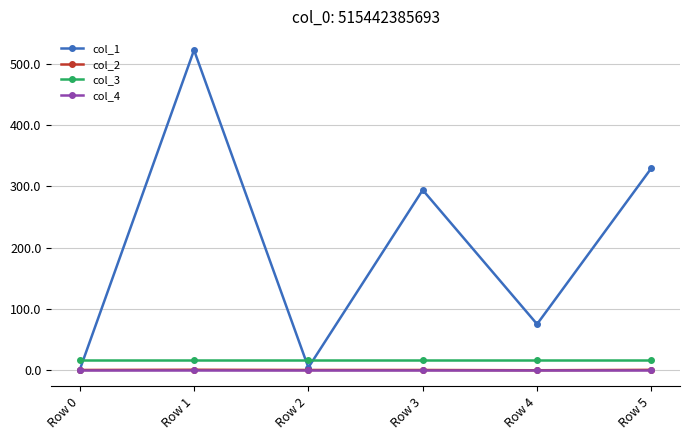

Is it true that col_1 equals 116.5 at Row 4?

False